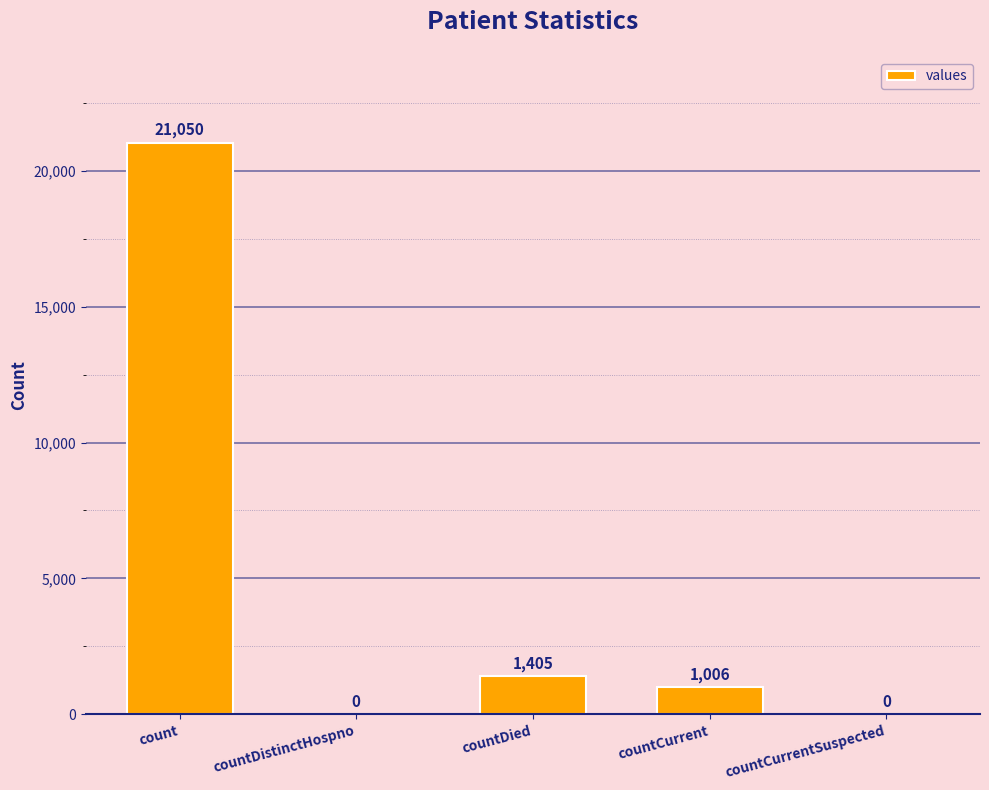

What is the greatest value displayed?

21050